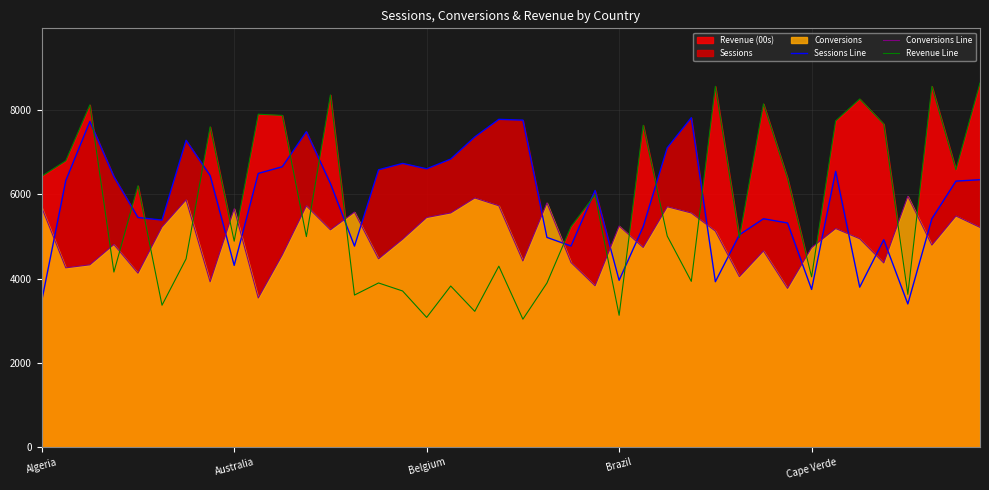

At which label does Conversions Line first exceed 5129?

Algeria